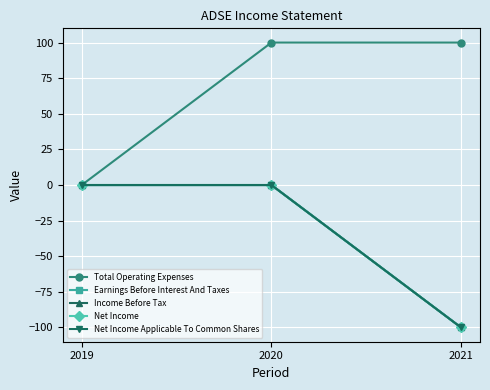

Reading left to right, list all the values displayed in this chart.

Total Operating Expenses: 2019=0	2020=100	2021=100
Earnings Before Interest And Taxes: 2019=0	2020=0	2021=-100
Income Before Tax: 2019=0	2020=0	2021=-100
Net Income: 2019=0	2020=0	2021=-100
Net Income Applicable To Common Shares: 2019=0	2020=0	2021=-100